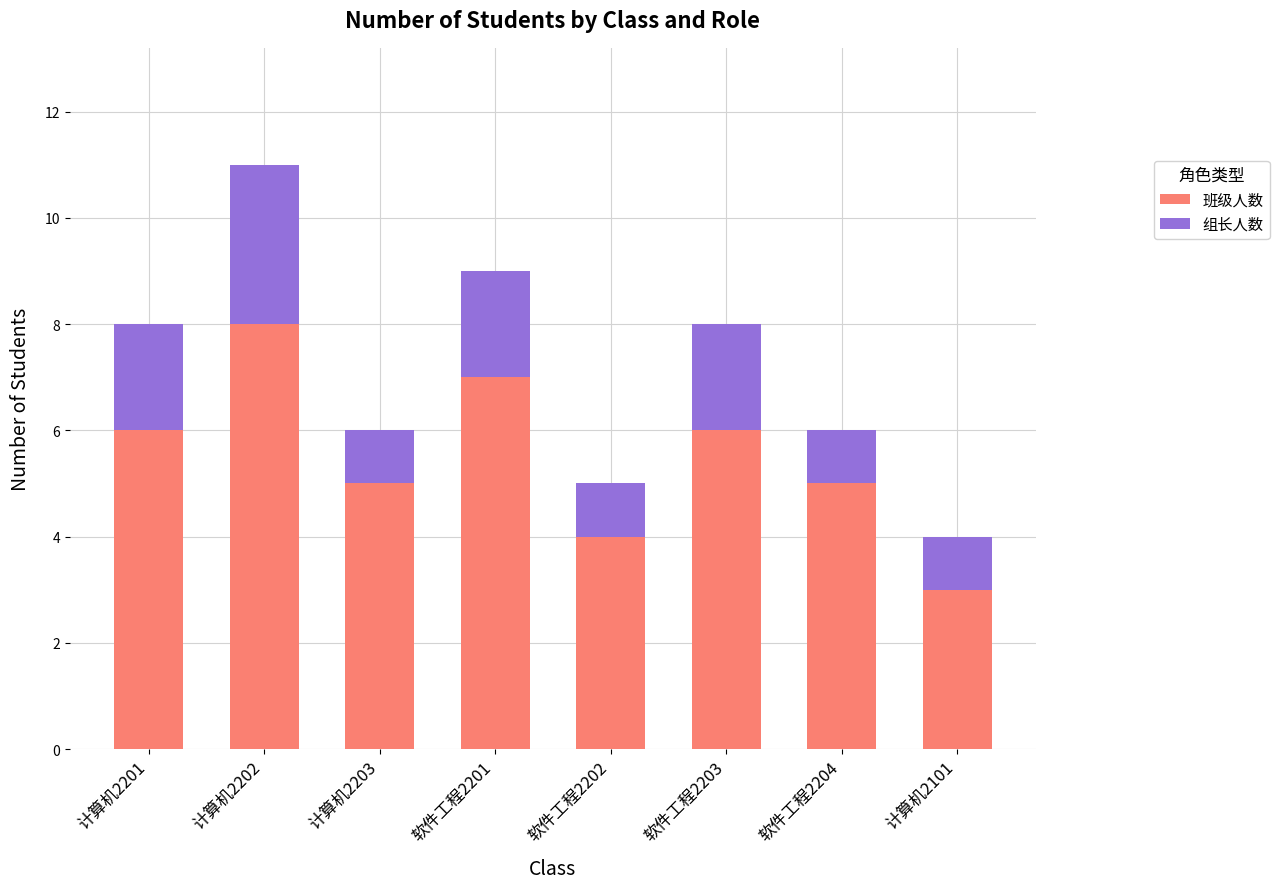

The 班级人数 series shows 6 at 软件工程2203. True or false?

True